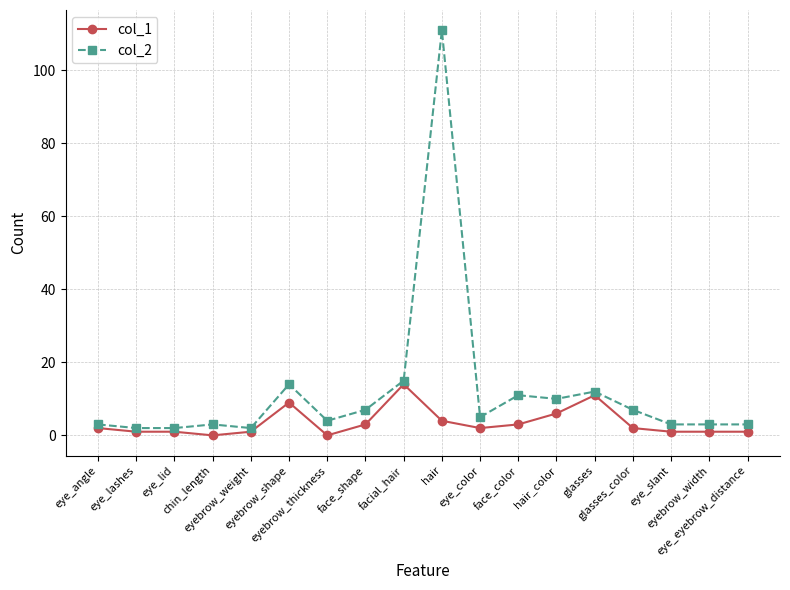

True or false: col_1 has more than 0 interior local peaks.

True